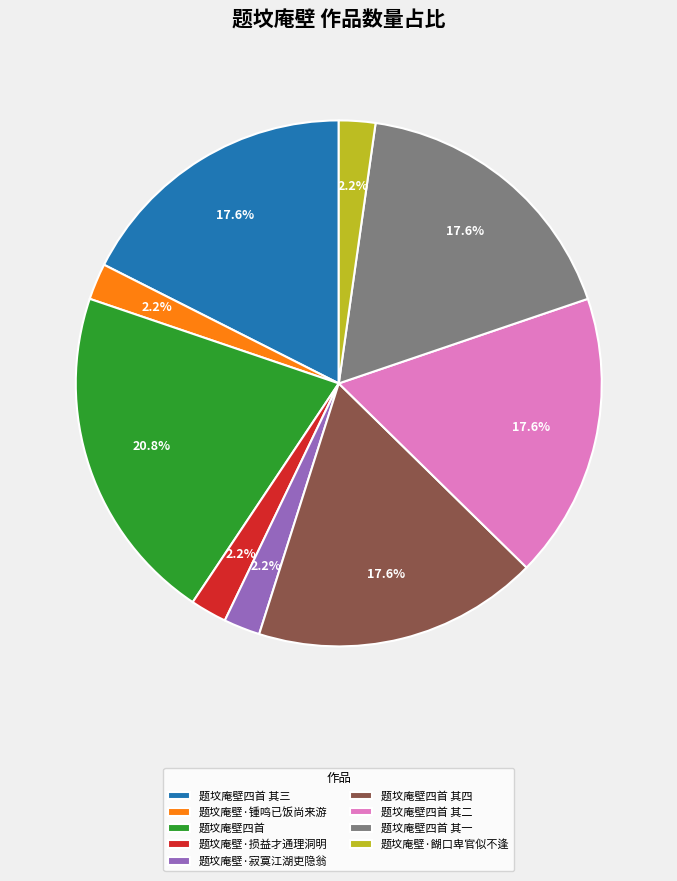

Which has a higher value, 题坟庵壁·餬口卑官似不逢 or 题坟庵壁四首 其一?

题坟庵壁四首 其一